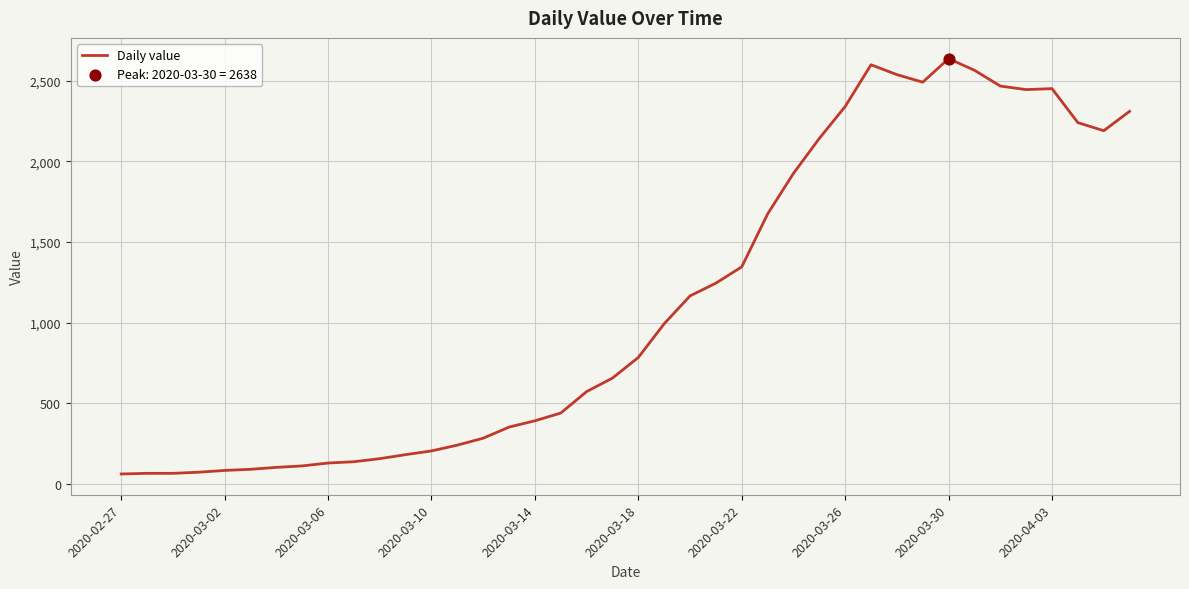

What is the smallest value displayed?

61